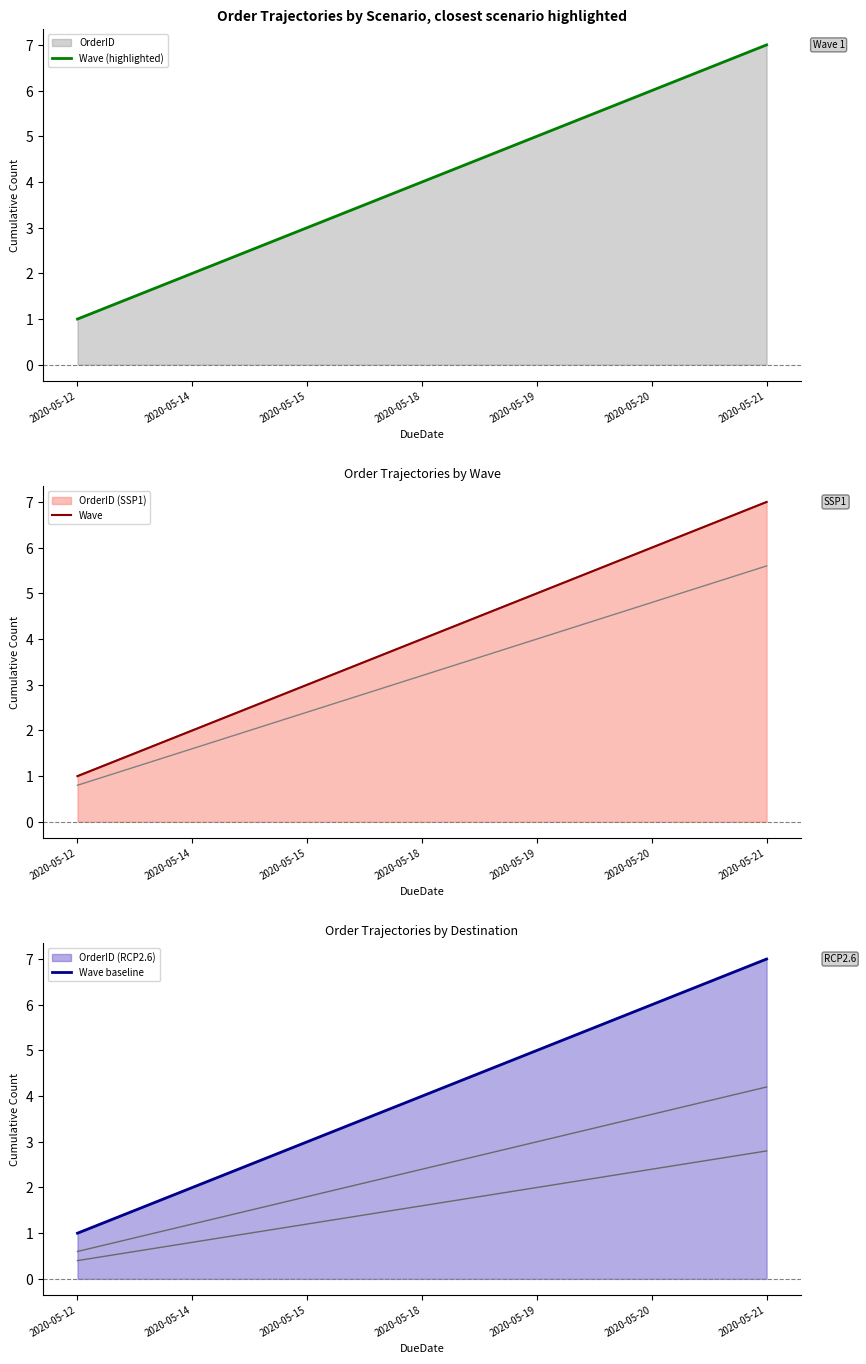

True or false: Wave (highlighted) and Wave baseline intersect in this chart.

False